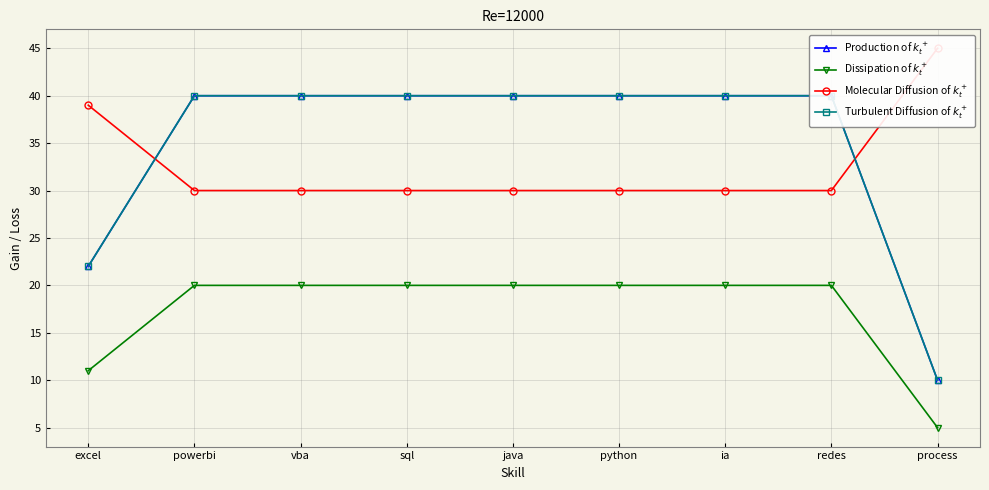

What is the label of the 1st point from the right?

process